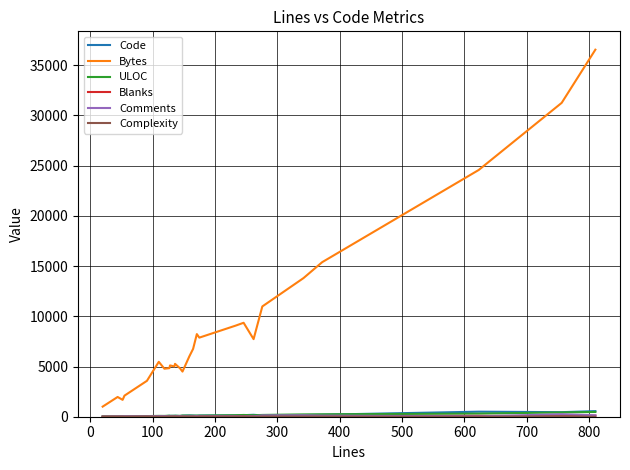

Which series ends up on top after the final intersection of ULOC and Code?

Code